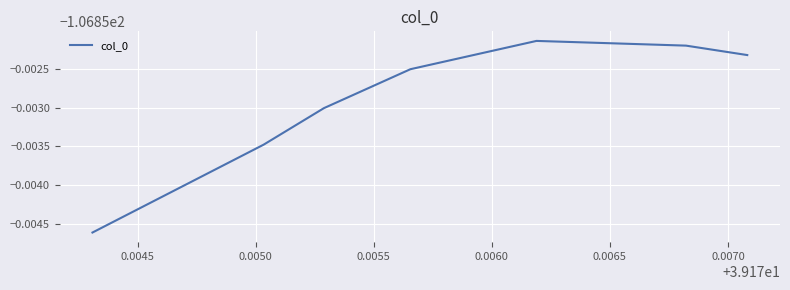

Reading left to right, transcribe all the data shown in this chart.

-106.9	-106.9	-106.9	-106.9	-106.9	-106.9	-106.9